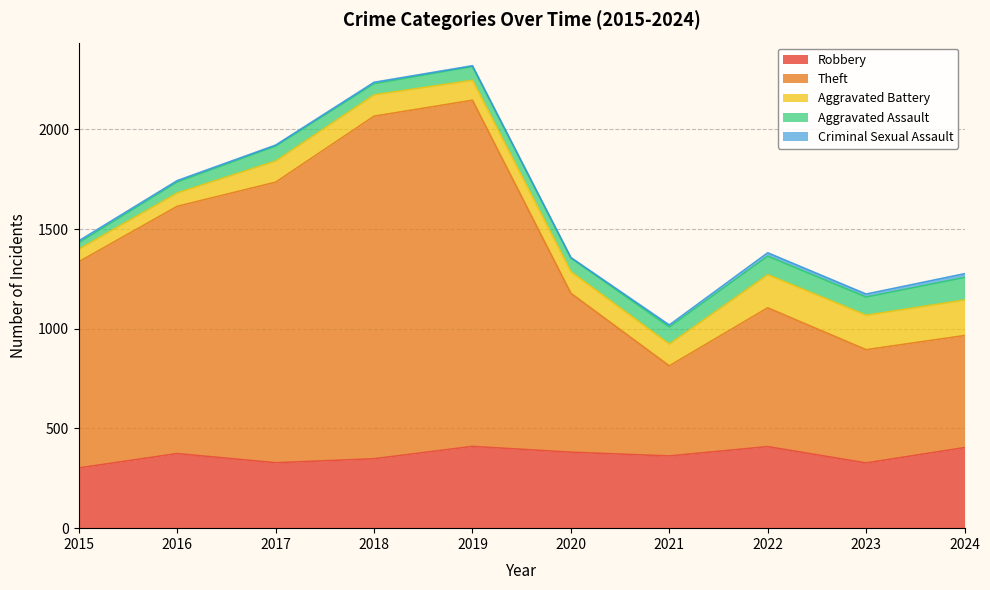

What is the smallest value displayed?

2